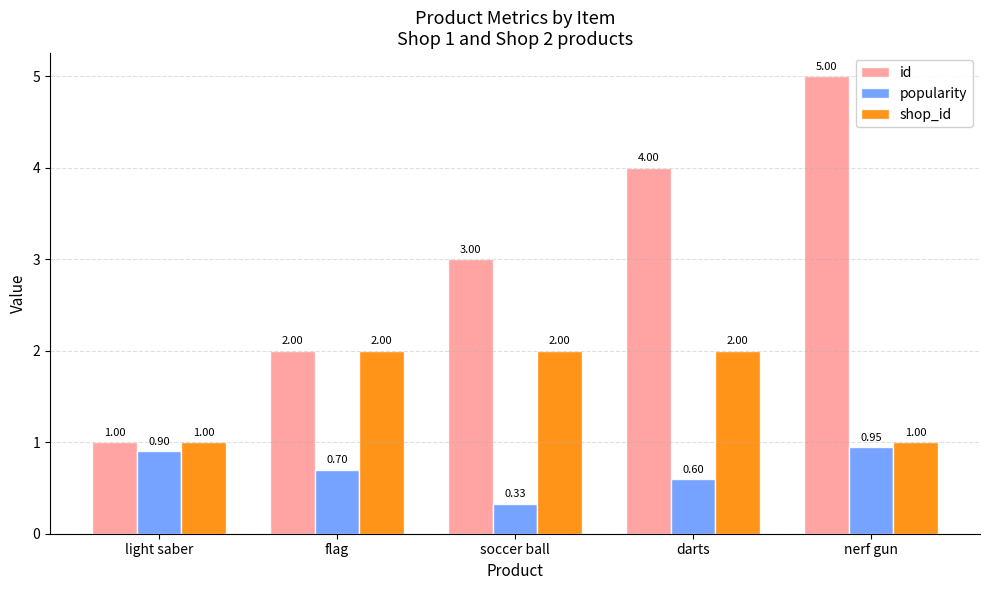

List the series in order of their overall mean, highest first.

id, shop_id, popularity